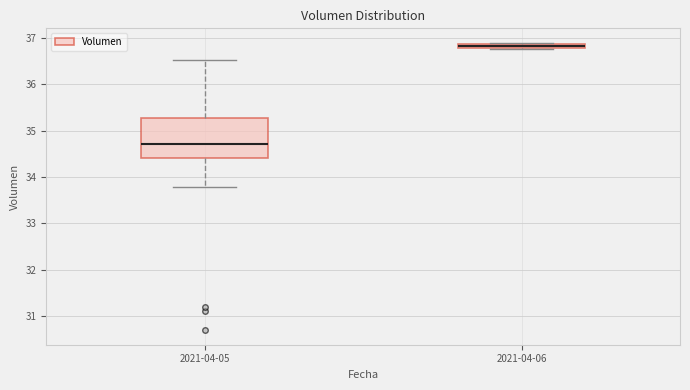

Which box's median line is the lowest?

2021-04-05